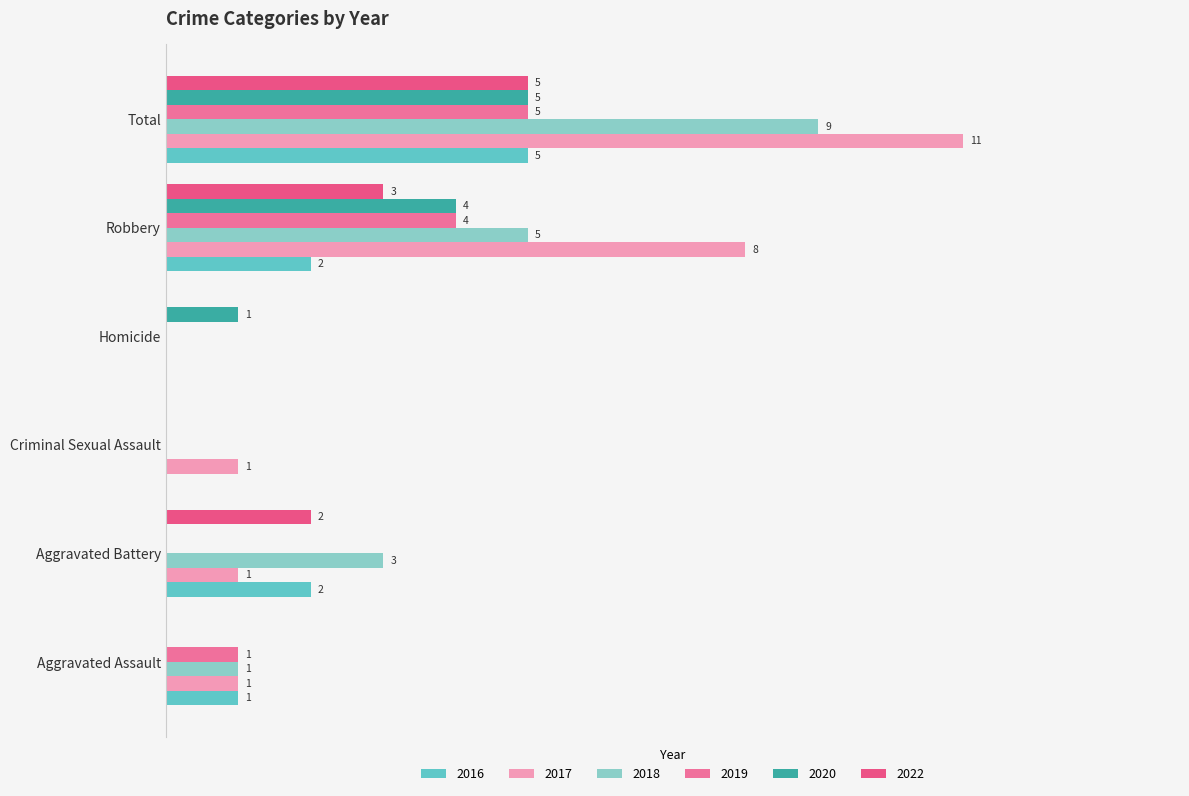

Which label corresponds to the largest value in the chart?

Total